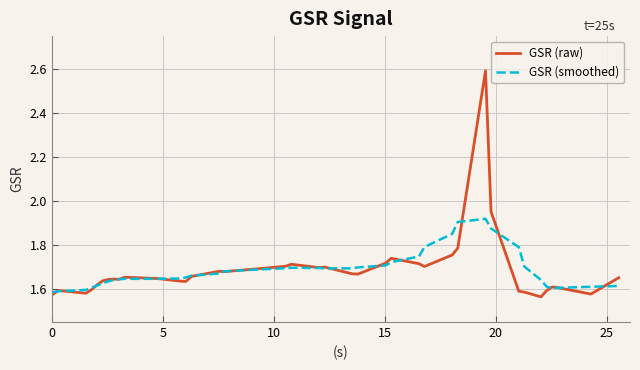

After their last crossing, which series has the higher values: GSR (raw) or GSR (smoothed)?

GSR (raw)